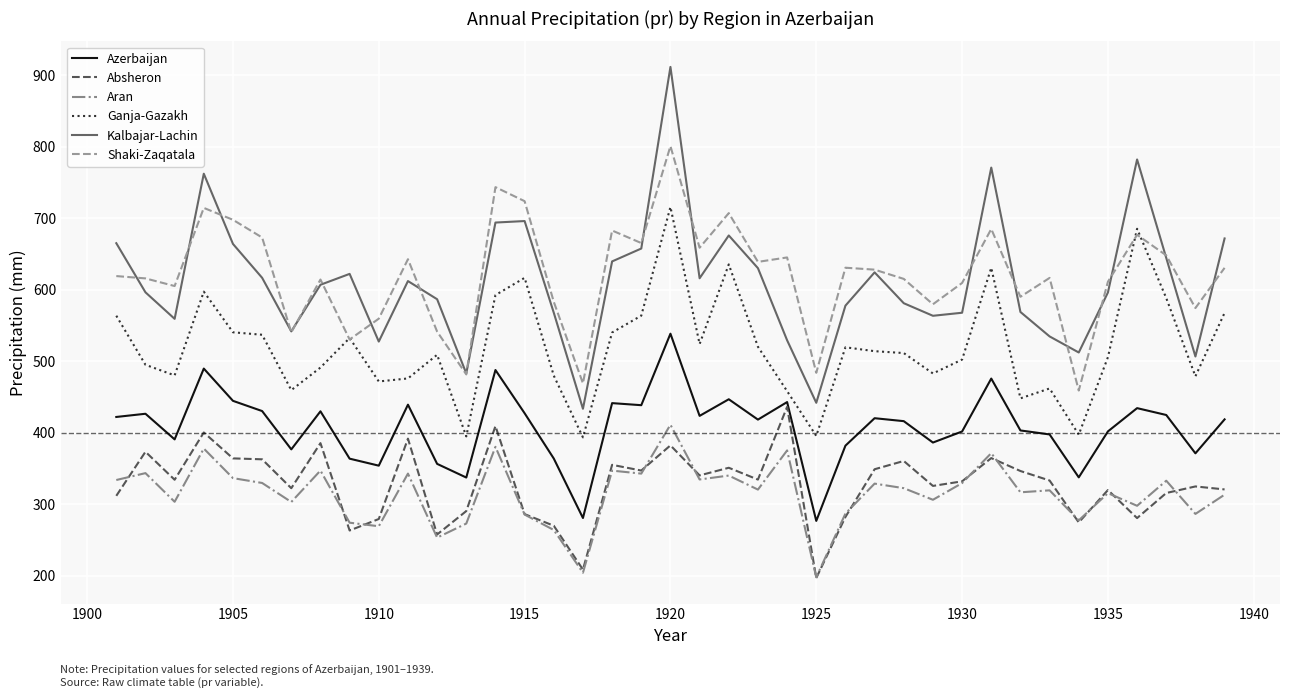

What is the lowest value of the Azerbaijan series?

277.1